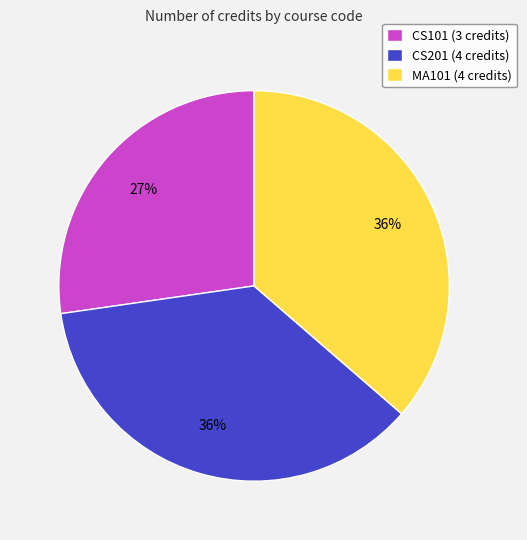

To the nearest percent, what percentage of the pie is CS101?

27%